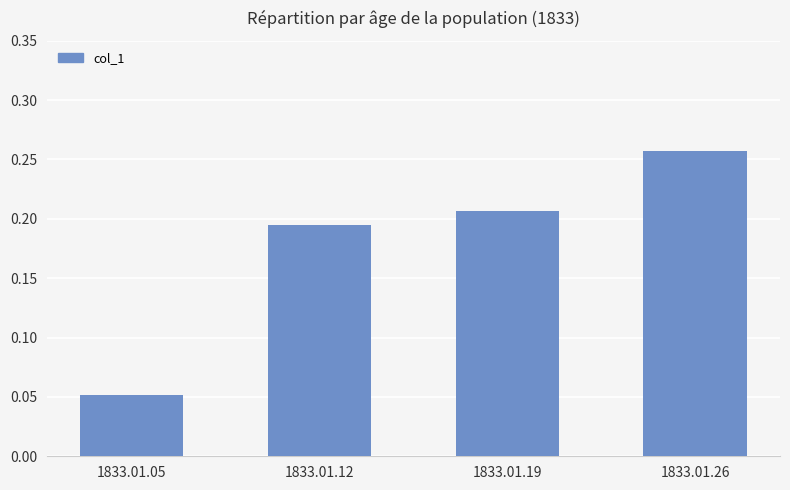

The chart shows a value of 0.3 at 1833.01.19. True or false?

False